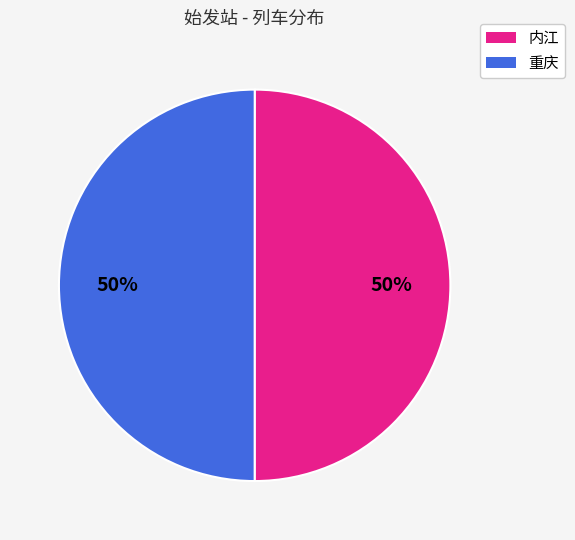

To the nearest percent, what portion does 内江 represent?

50%